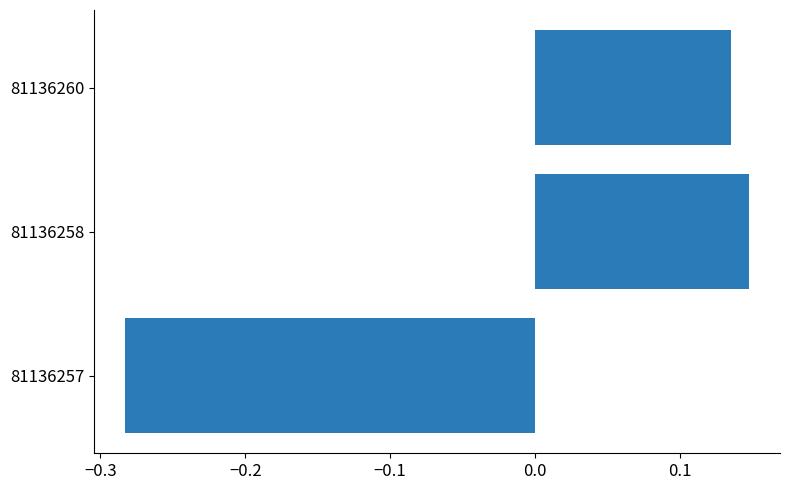

How many positive values are there?

2